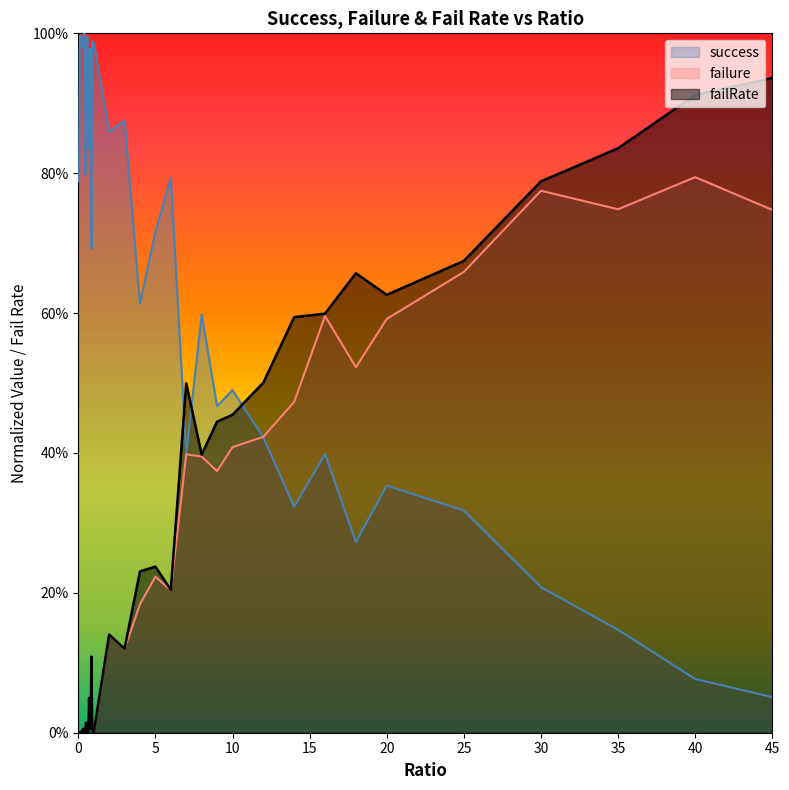

Where is the first local minimum for success_norm?

0.05